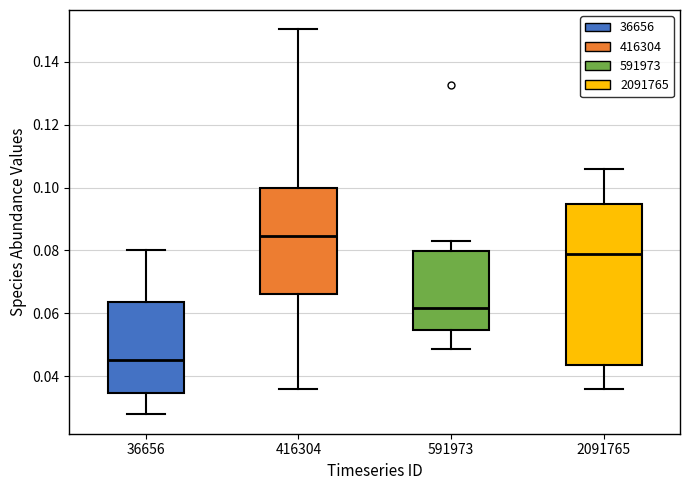

Which box's median line is the lowest?

36656